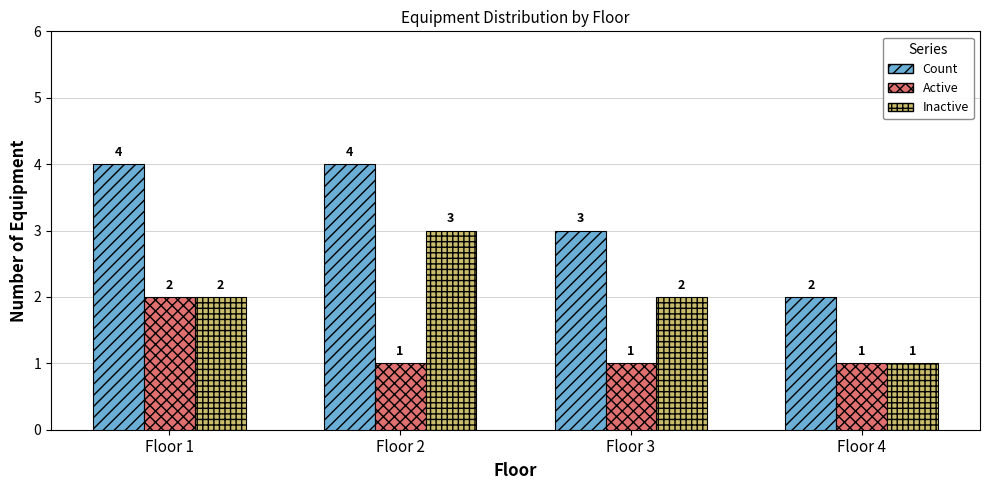

What is the difference between the maximum and minimum values in the Active series?

1